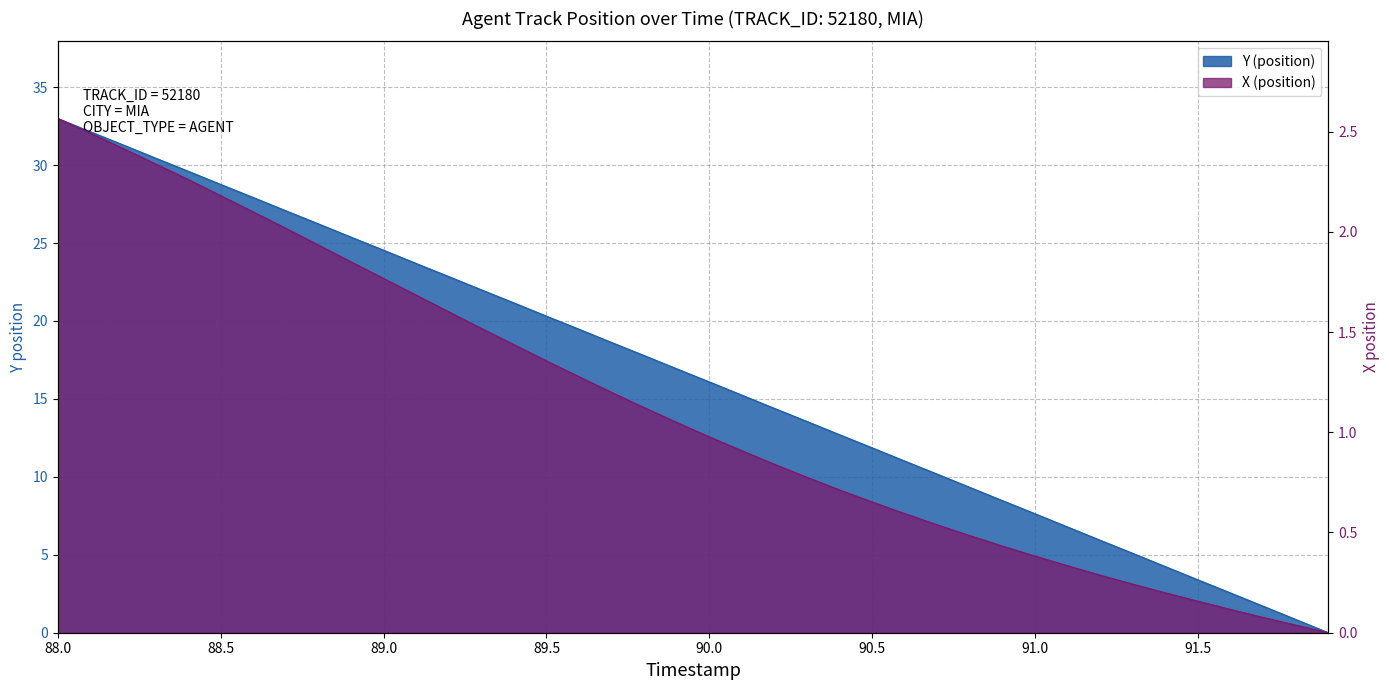

How many values in the X (position) series are below 1?

20